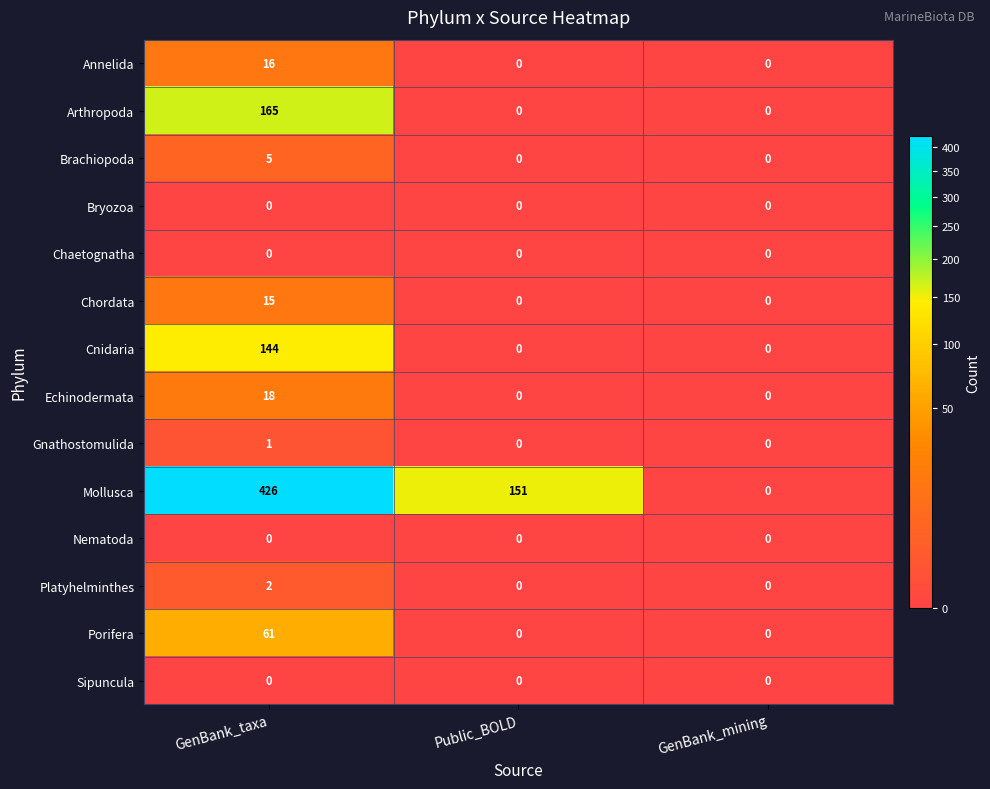

How many distinct data groups are displayed?

14